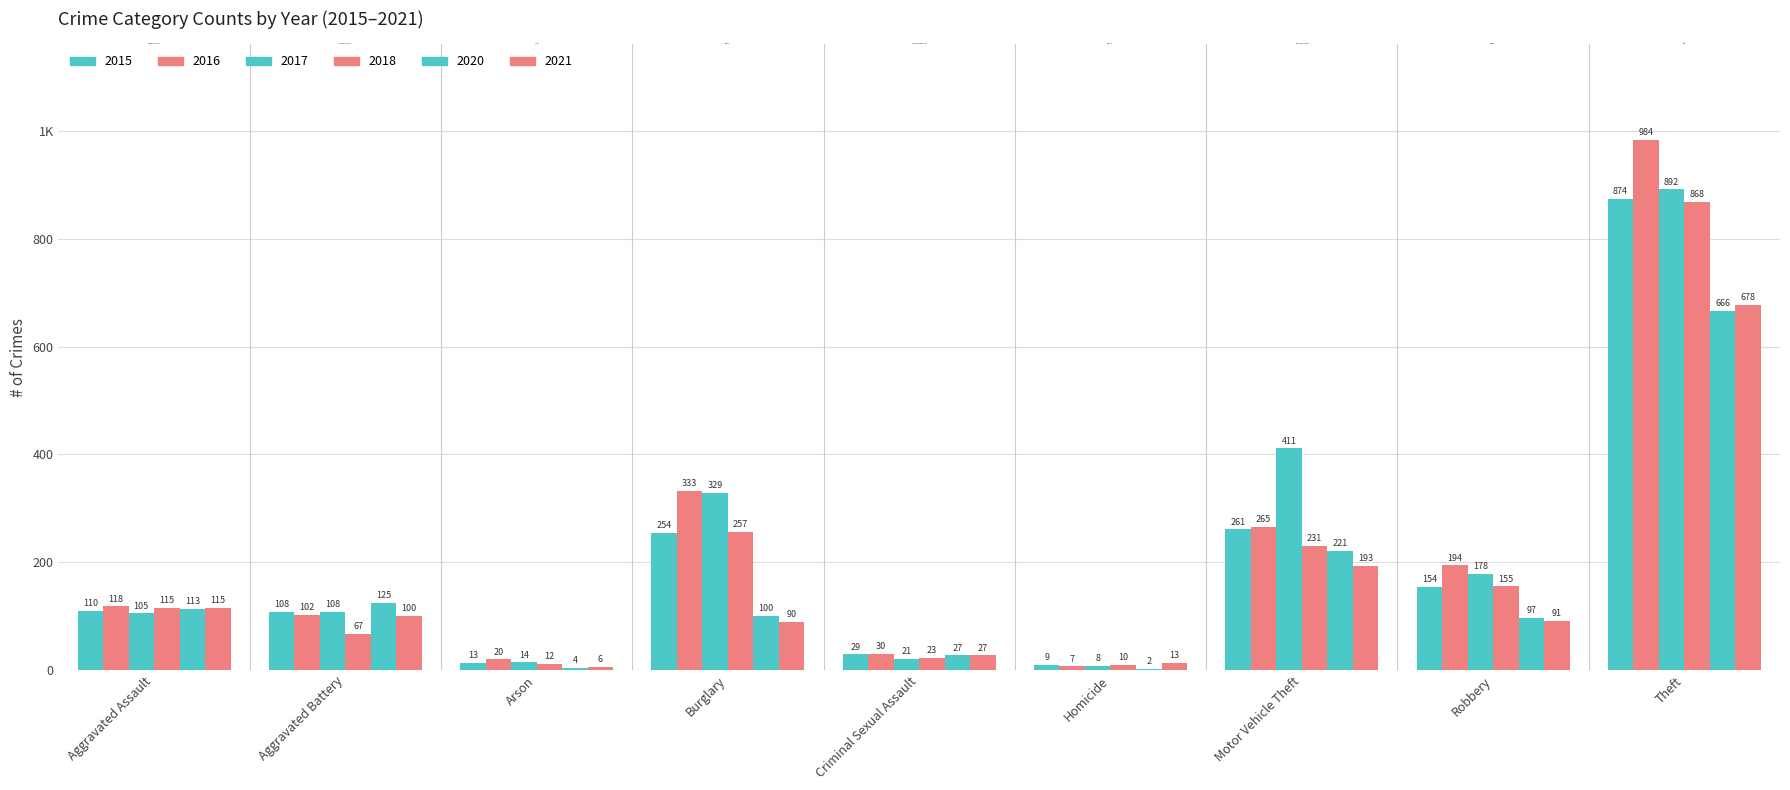

Are the bars horizontal?

No